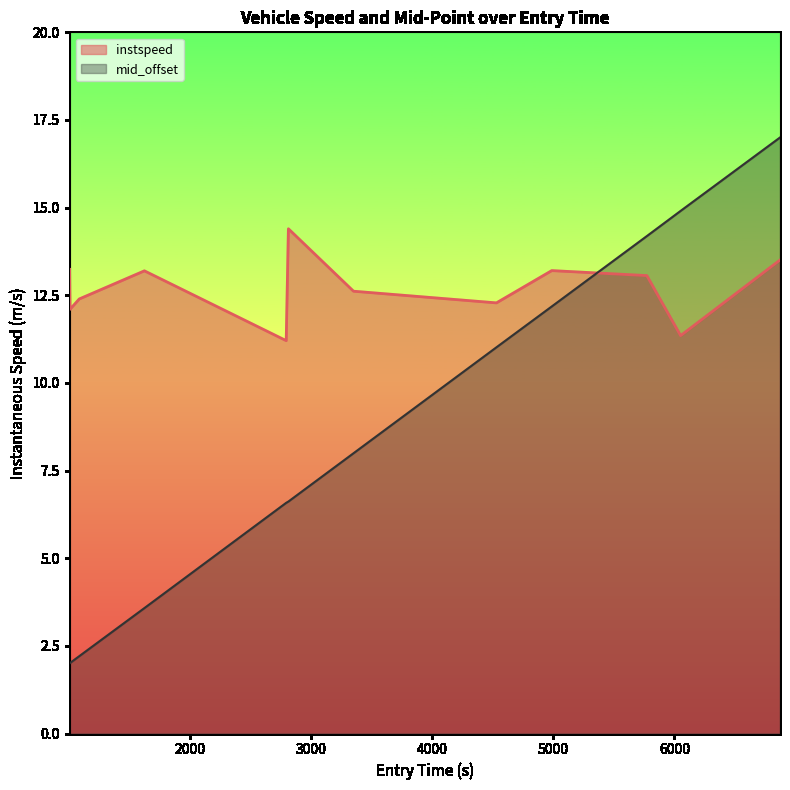

At which label does mid_offset reach its peak?

6872.792417253212